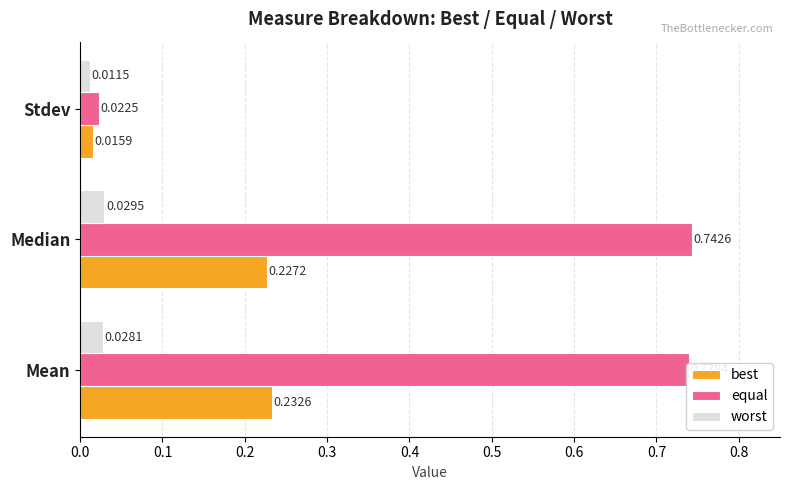

Rank the series by their average value, from lowest to highest.

worst, best, equal